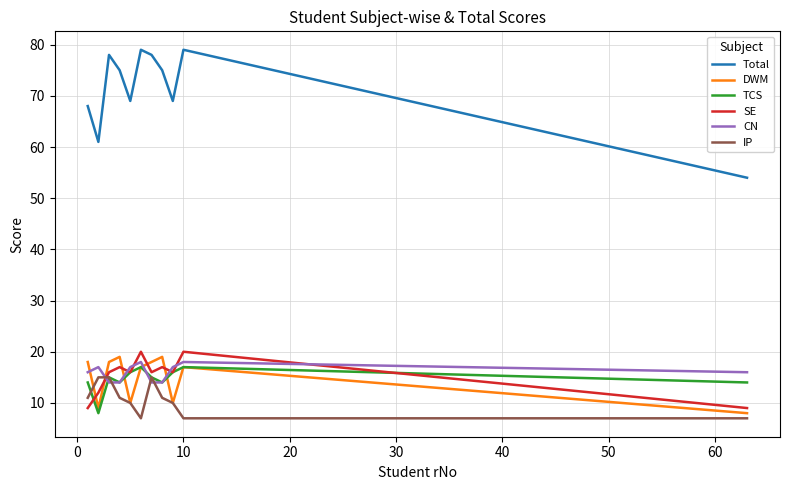

What is the minimum value shown in the chart?

7